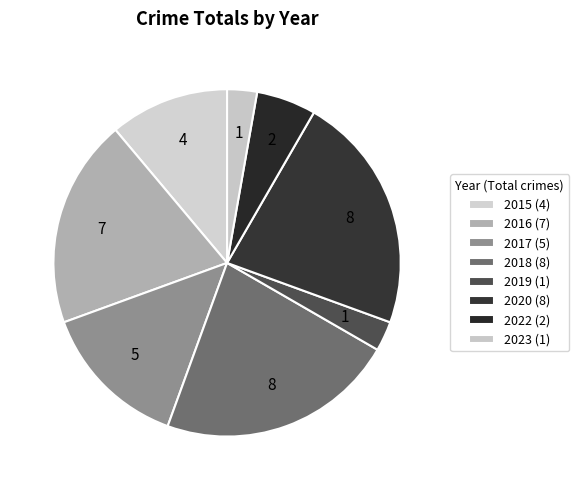

What percentage is NOT represented by 2022?

94.4%